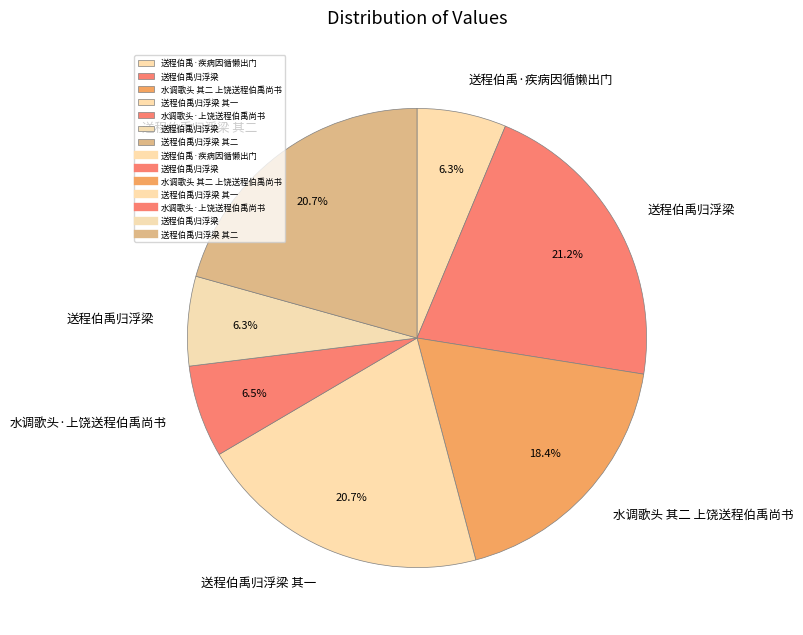

Does any single category account for the majority?

No